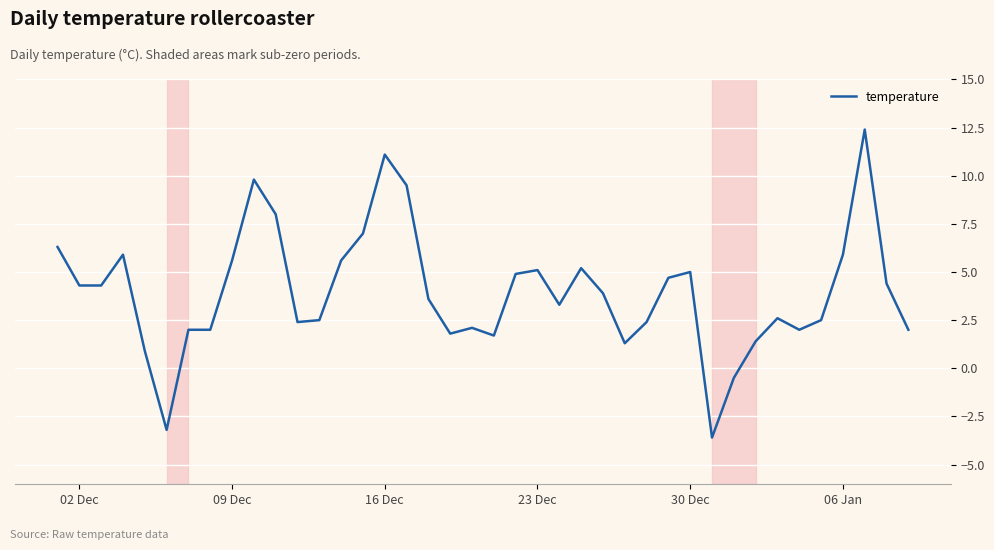

What is the difference between the maximum and minimum values?

16.0